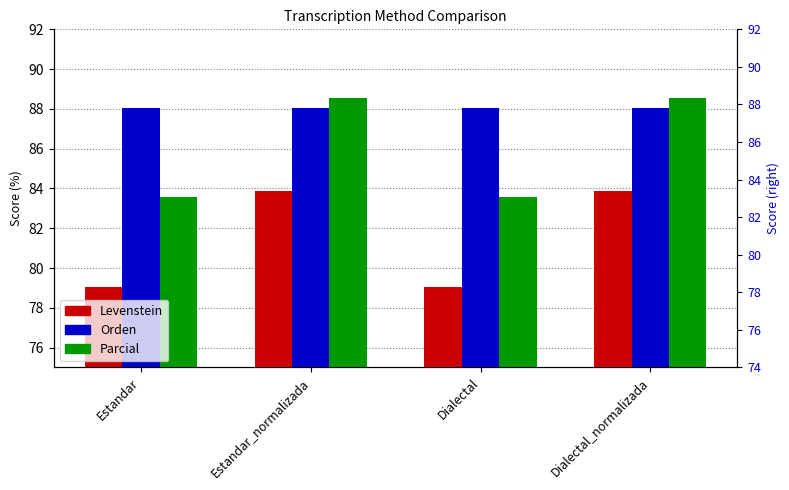

What is the difference between the maximum and minimum values in the Parcial series?

5.0